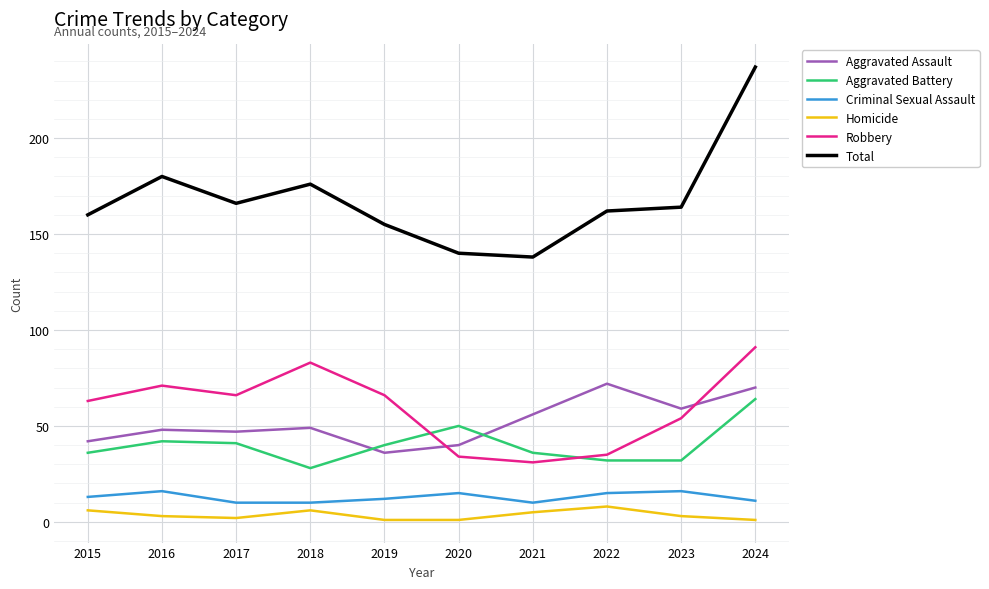

True or false: Aggravated Assault and Homicide intersect in this chart.

False